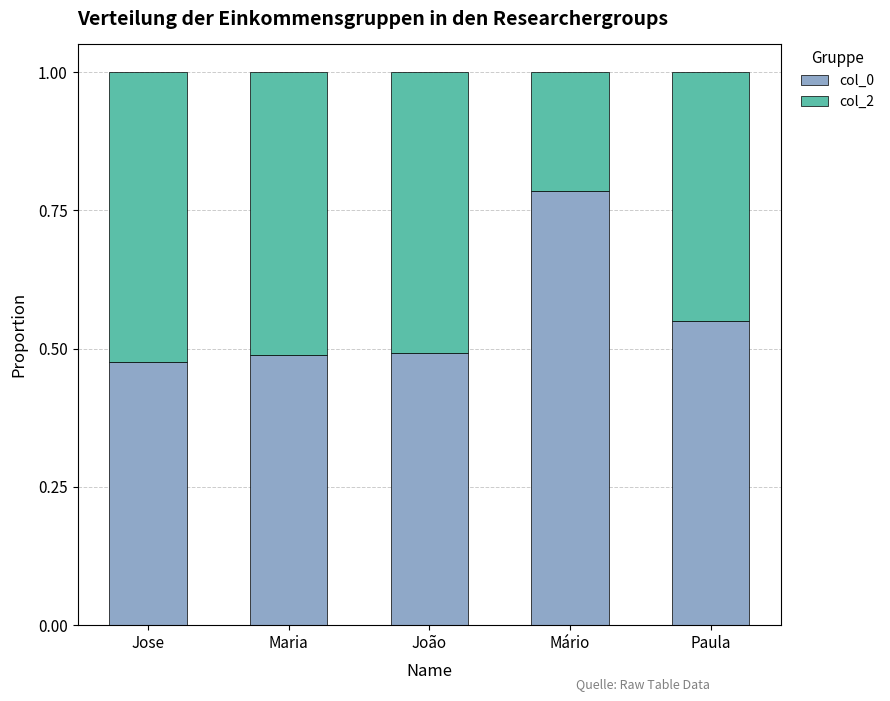

At which label does col_0 reach its peak?

Mário